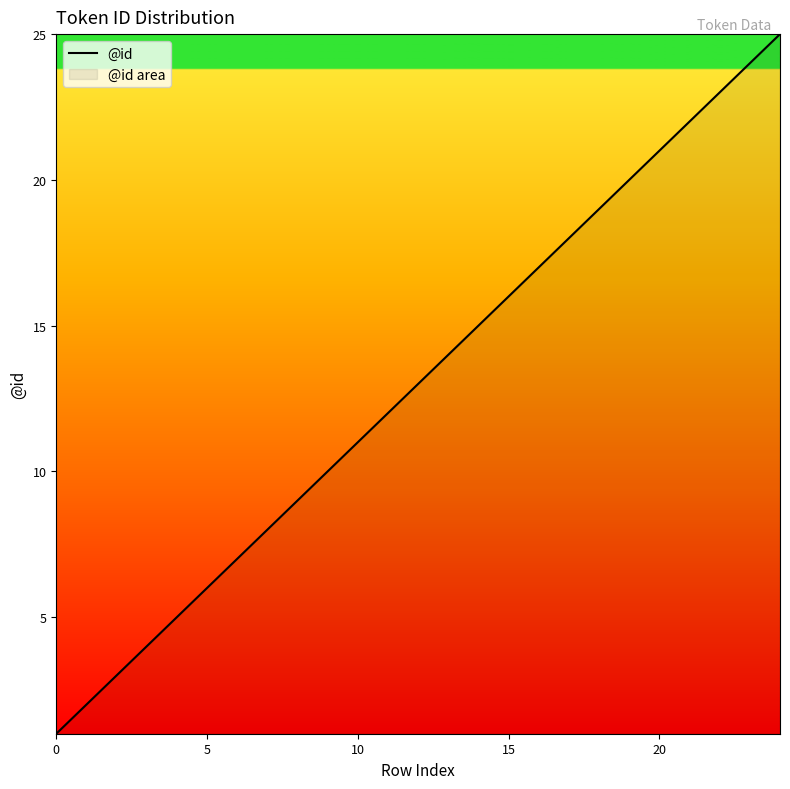

How many lines are shown in the chart?

1